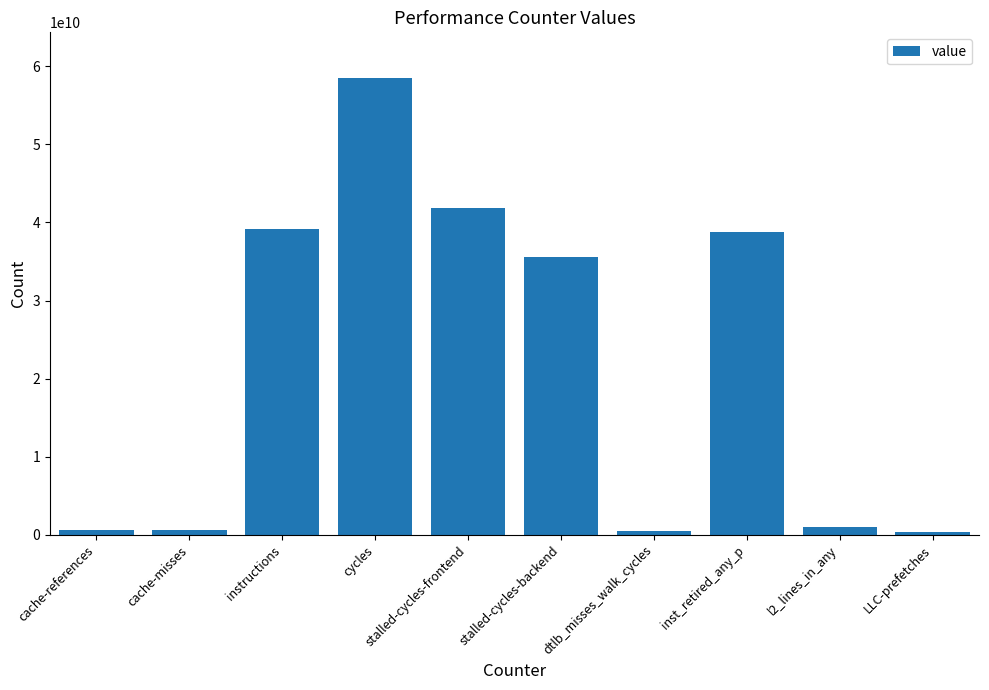

Does the chart contain stacked bars?

No